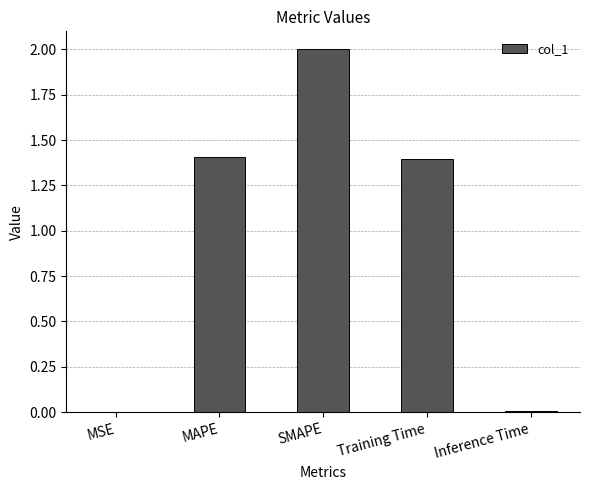

What is the greatest value displayed?

2.0